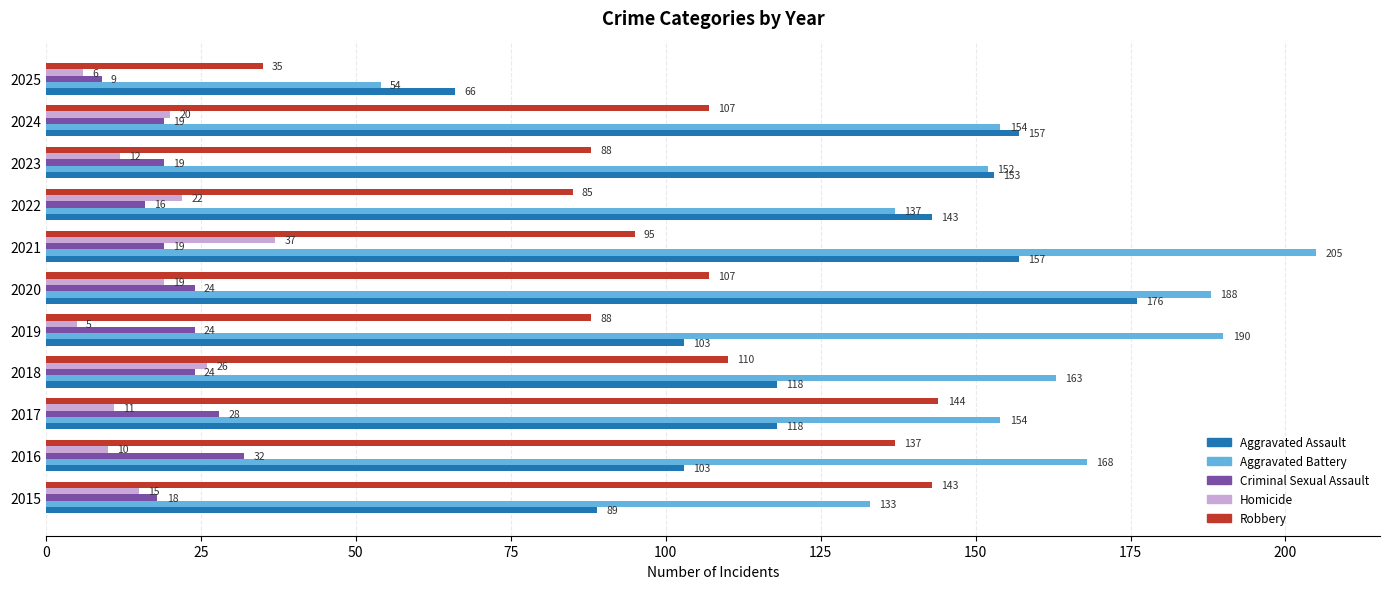

At which category is the sum across all series the highest?

2020